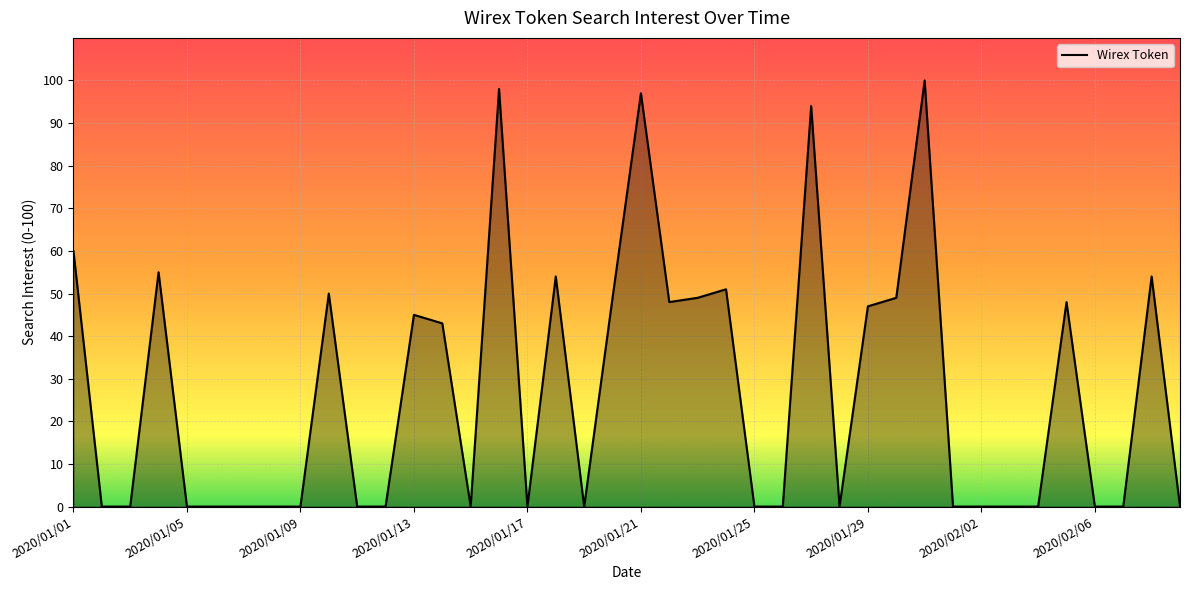

What is the difference between the maximum and minimum values?

100